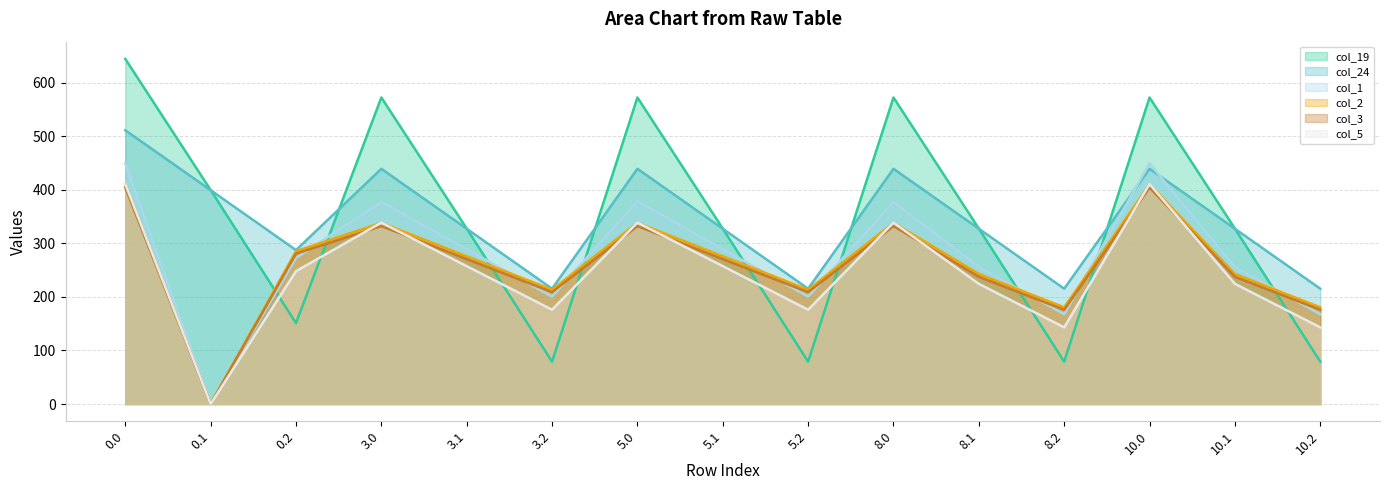

Reading left to right, list all the values displayed in this chart.

col_19 (line): 0.0=644.5	0.1=399.7	0.2=151.1	3.0=572.5	3.1=327.7	3.2=79.1	5.0=572.5	5.1=327.7	5.2=79.1	8.0=572.5	8.1=327.7	8.2=79.1	10.0=572.5	10.1=327.7	10.2=79.1
col_24 (line): 0.0=511.3	0.1=399.4	0.2=287.5	3.0=439.3	3.1=327.4	3.2=215.5	5.0=439.3	5.1=327.4	5.2=215.5	8.0=439.3	8.1=327.4	8.2=215.5	10.0=439.3	10.1=327.4	10.2=215.5
col_1 (line): 0.0=449.5	0.1=0.0	0.2=272.7	3.0=377.5	3.1=289.1	3.2=200.7	5.0=379.1	5.1=289.1	5.2=200.7	8.0=377.5	8.1=256.1	8.2=167.7	10.0=449.5	10.1=256.1	10.2=167.7
col_2 (line): 0.0=410.3	0.1=0.0	0.2=285.5	3.0=338.3	3.1=275.9	3.2=213.5	5.0=338.3	5.1=275.9	5.2=213.5	8.0=338.3	8.1=242.9	8.2=180.5	10.0=410.3	10.1=242.9	10.2=180.5
col_3 (line): 0.0=404.4	0.1=0.0	0.2=281.0	3.0=332.4	3.1=270.7	3.2=209.0	5.0=332.4	5.1=270.7	5.2=209.0	8.0=332.4	8.1=237.7	8.2=176.0	10.0=404.4	10.1=237.7	10.2=176.0
col_5 (line): 0.0=410.8	0.1=0.0	0.2=248.1	3.0=338.8	3.1=257.5	3.2=176.1	5.0=338.8	5.1=257.5	5.2=176.1	8.0=338.8	8.1=224.5	8.2=143.1	10.0=410.8	10.1=224.5	10.2=143.1